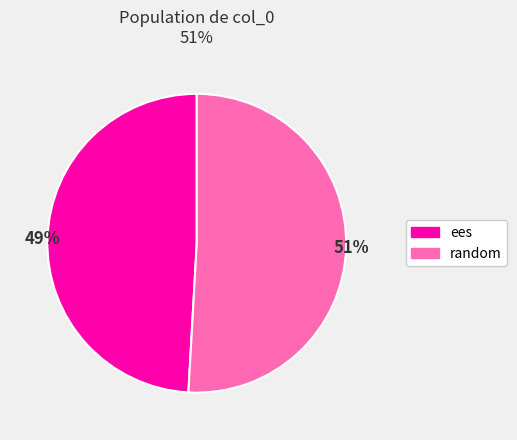

Rank the categories by value from highest to lowest.

random, ees